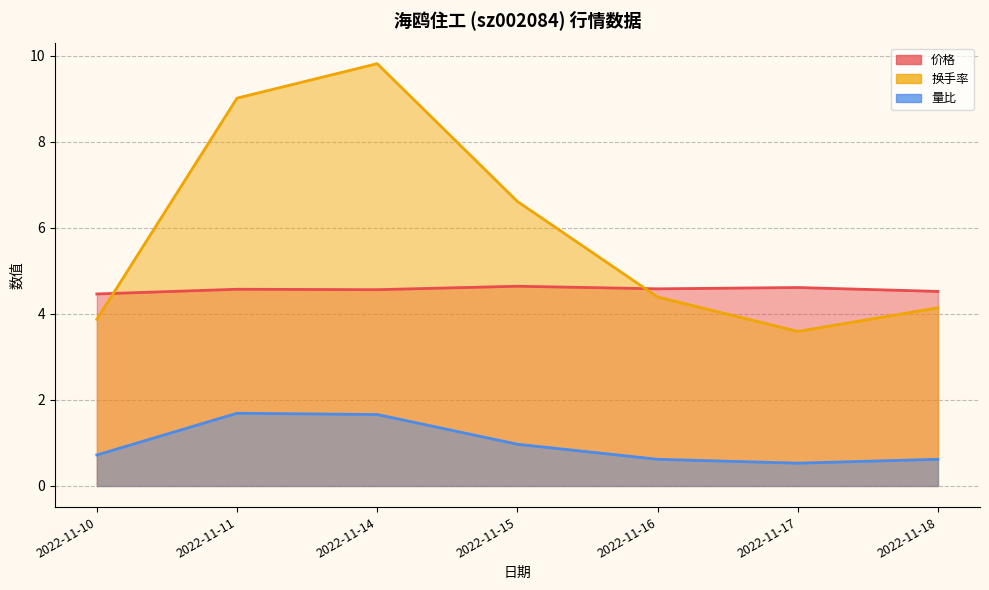

At which label does 换手率 reach its peak?

2022-11-14